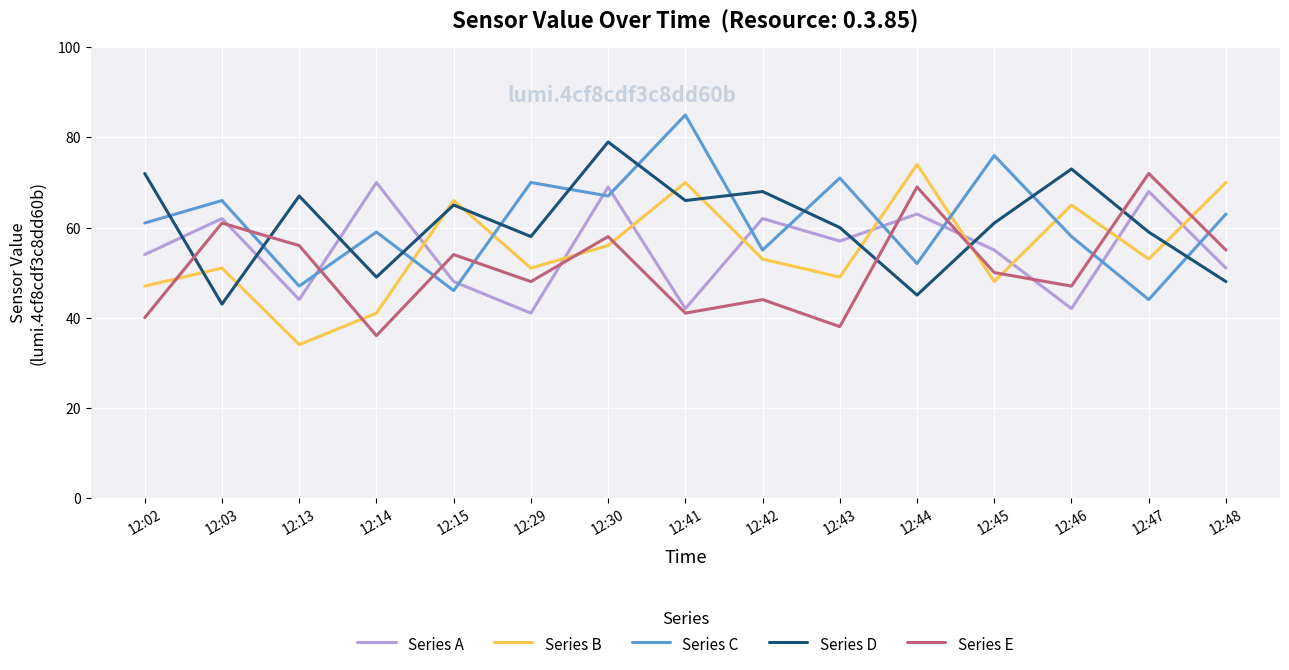

Reading right to left, transcribe all the data shown in this chart.

Series A: 12:48=51	12:47=68	12:46=42	12:45=55	12:44=63	12:43=57	12:42=62	12:41=42	12:30=69	12:29=41	12:15=48	12:14=70	12:13=44	12:03=62	12:02=54
Series B: 12:48=70	12:47=53	12:46=65	12:45=48	12:44=74	12:43=49	12:42=53	12:41=70	12:30=56	12:29=51	12:15=66	12:14=41	12:13=34	12:03=51	12:02=47
Series C: 12:48=63	12:47=44	12:46=58	12:45=76	12:44=52	12:43=71	12:42=55	12:41=85	12:30=67	12:29=70	12:15=46	12:14=59	12:13=47	12:03=66	12:02=61
Series D: 12:48=48	12:47=59	12:46=73	12:45=61	12:44=45	12:43=60	12:42=68	12:41=66	12:30=79	12:29=58	12:15=65	12:14=49	12:13=67	12:03=43	12:02=72
Series E: 12:48=55	12:47=72	12:46=47	12:45=50	12:44=69	12:43=38	12:42=44	12:41=41	12:30=58	12:29=48	12:15=54	12:14=36	12:13=56	12:03=61	12:02=40